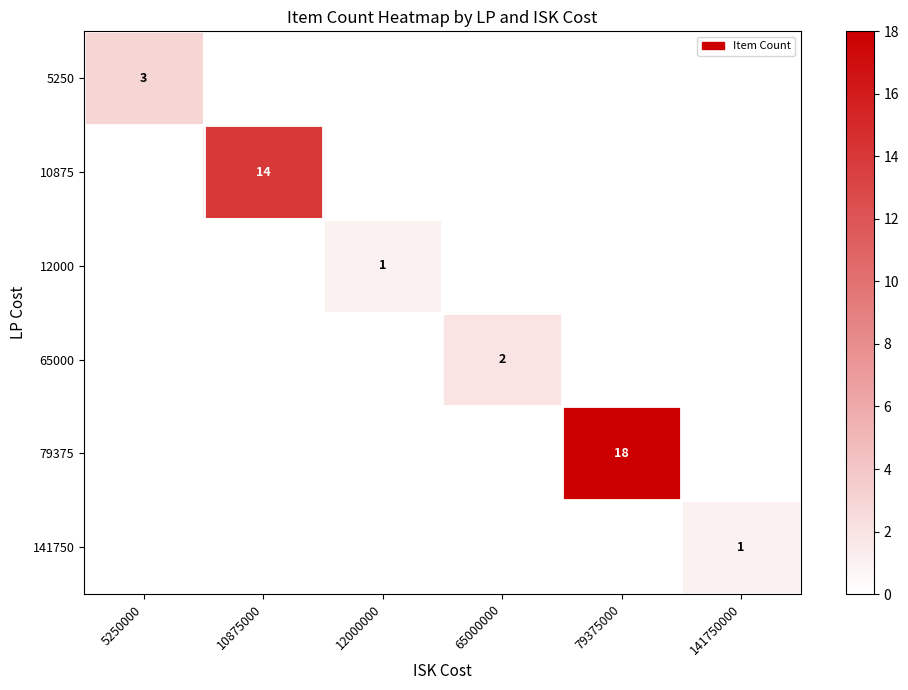

How many 65000 values are between 0 and 1?

5